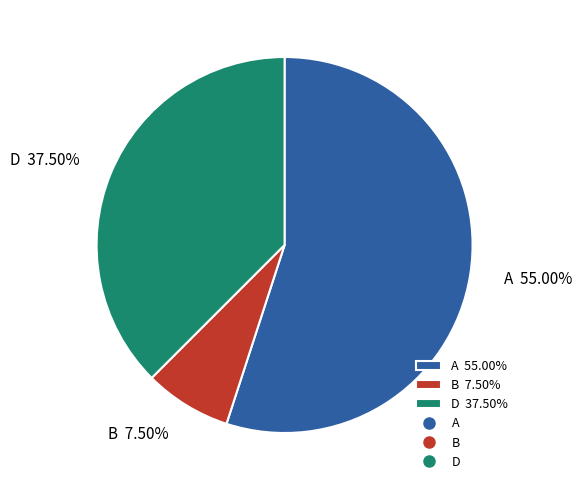

How many slices are in this pie chart?

3